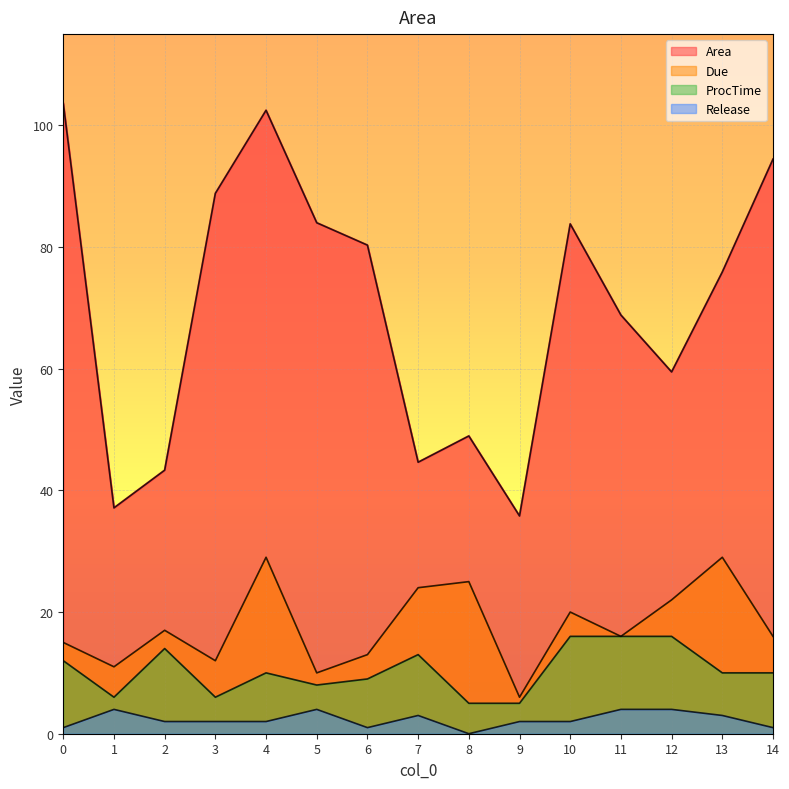

List the labels in order of Area value, largest first.

0, 4, 14, 3, 5, 10, 6, 13, 11, 12, 8, 7, 2, 1, 9